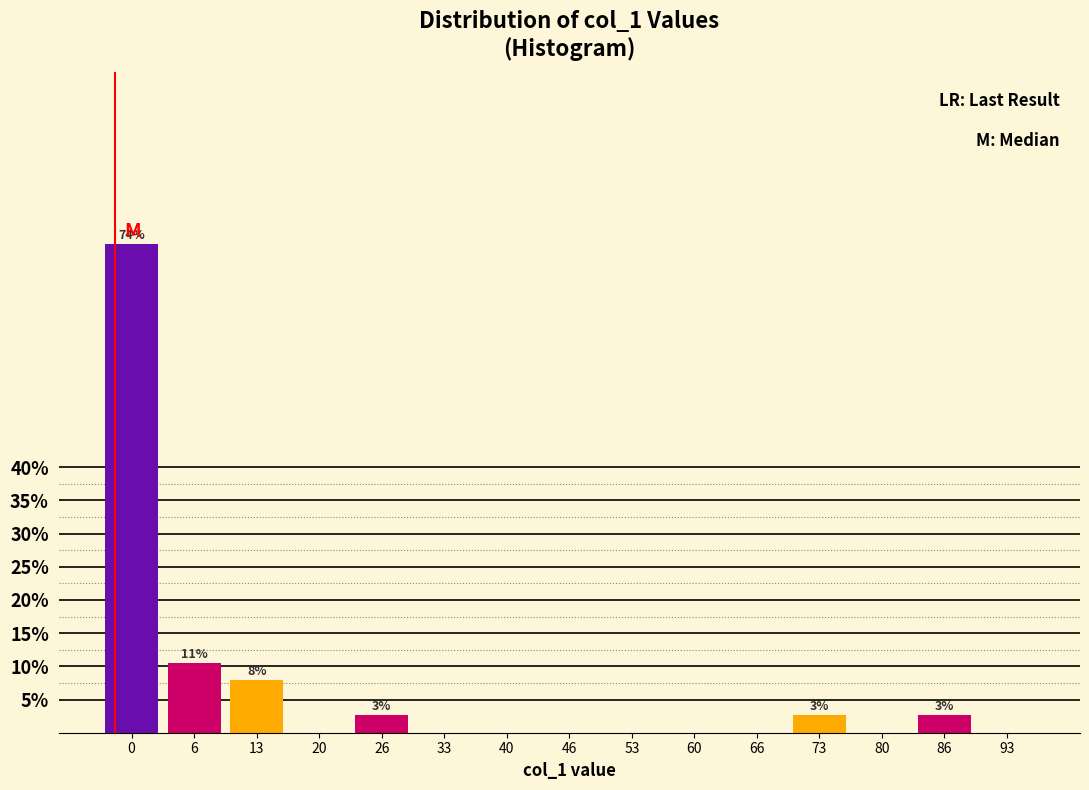

Reading left to right, transcribe all the data shown in this chart.

0=73.7	6=10.5	13=7.9	20=0.0	26=2.6	33=0.0	40=0.0	46=0.0	53=0.0	60=0.0	66=0.0	73=2.6	80=0.0	86=2.6	93=0.0